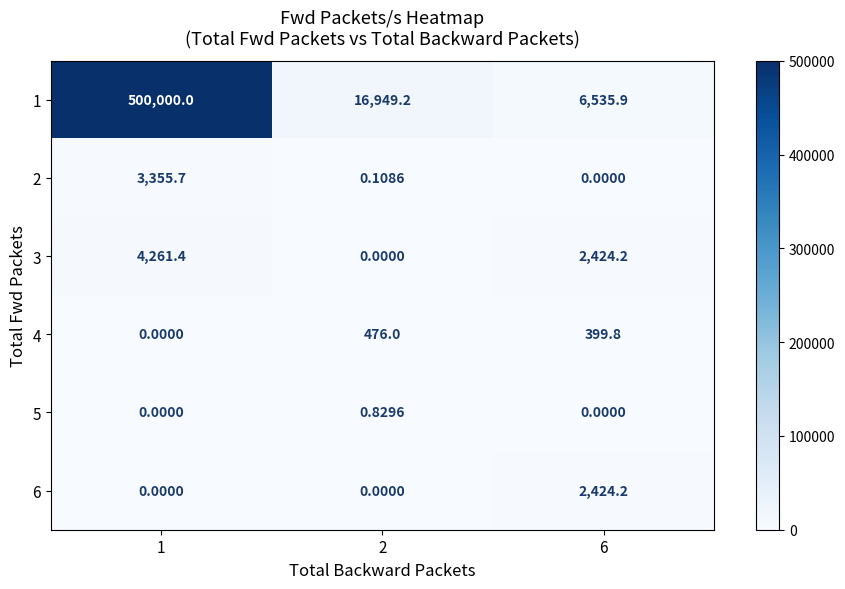

How many distinct data groups are displayed?

6